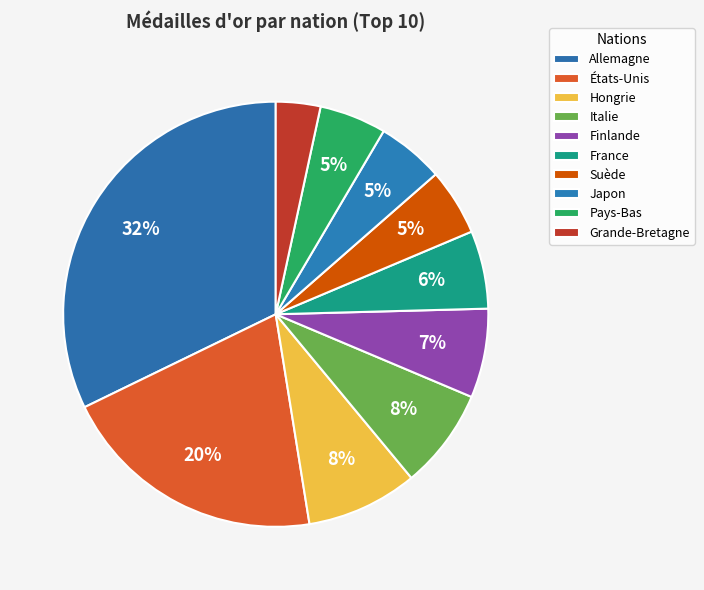

To the nearest percent, what percentage of the pie is Allemagne?

32%